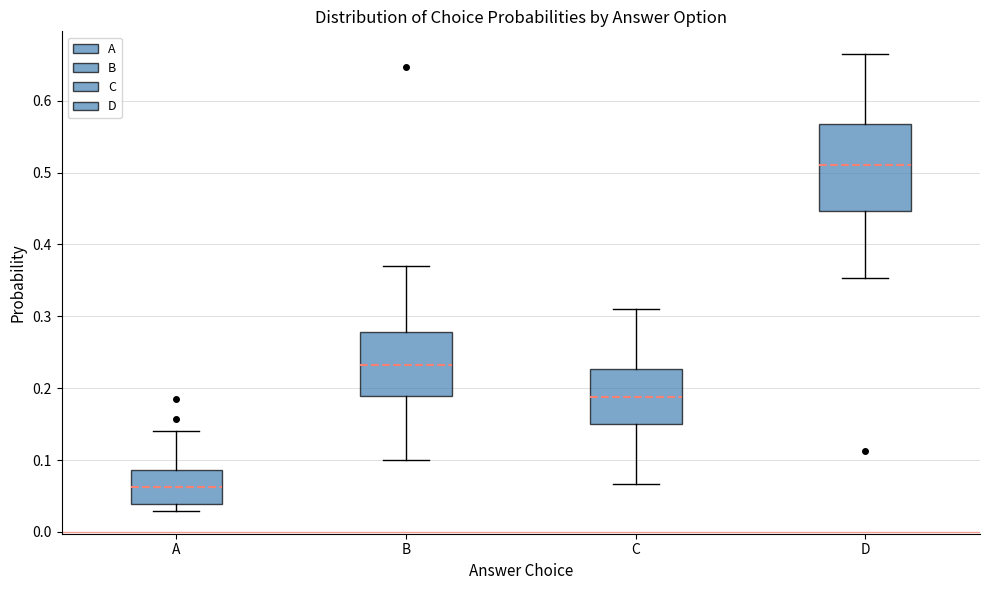

Reading left to right, read every box against the y-axis: the position of its median line, the range the box covers, and the ends of its whiskers. The values are not printed on the chart, so give them approximately, as read against the axis.

A: median 0.06, box 0.04 to 0.09, whiskers 0.03 to 0.14
B: median 0.23, box 0.19 to 0.28, whiskers 0.10 to 0.37
C: median 0.19, box 0.15 to 0.23, whiskers 0.07 to 0.31
D: median 0.51, box 0.45 to 0.57, whiskers 0.35 to 0.66